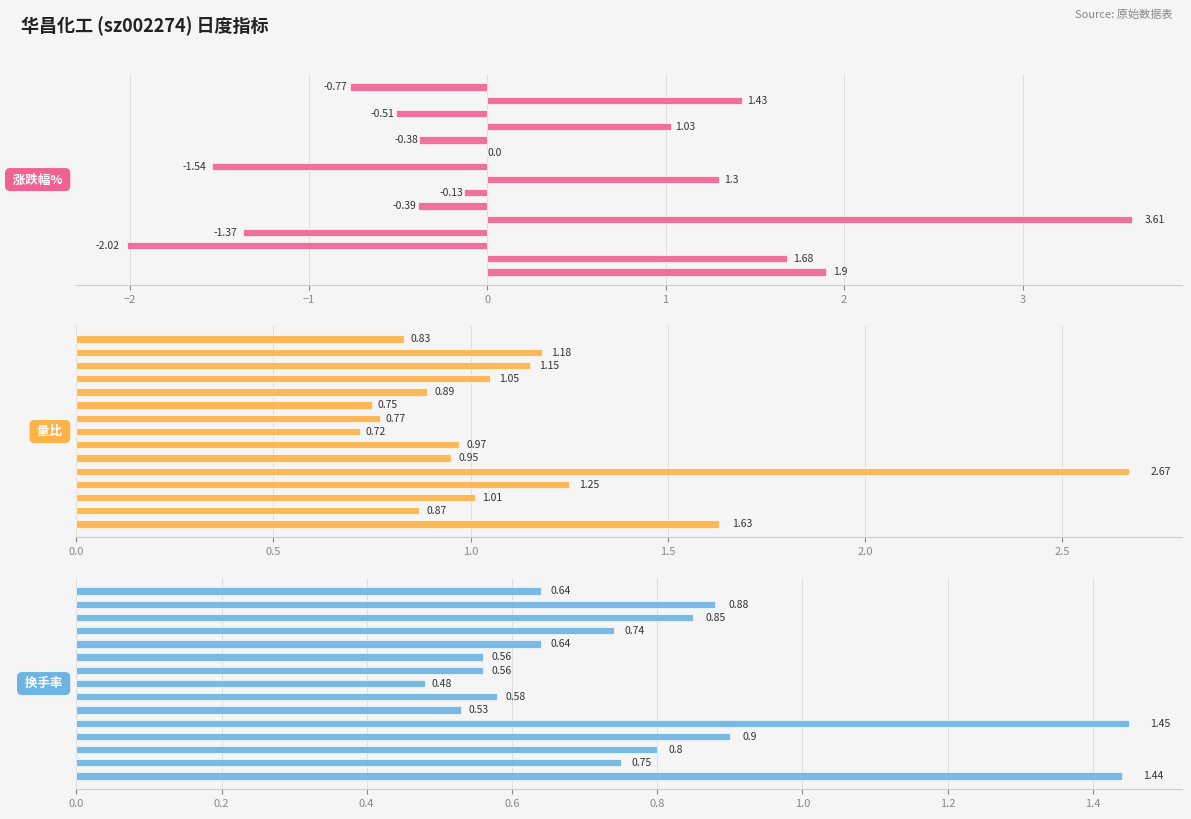

At how many categories does at least one series exceed 2?

1